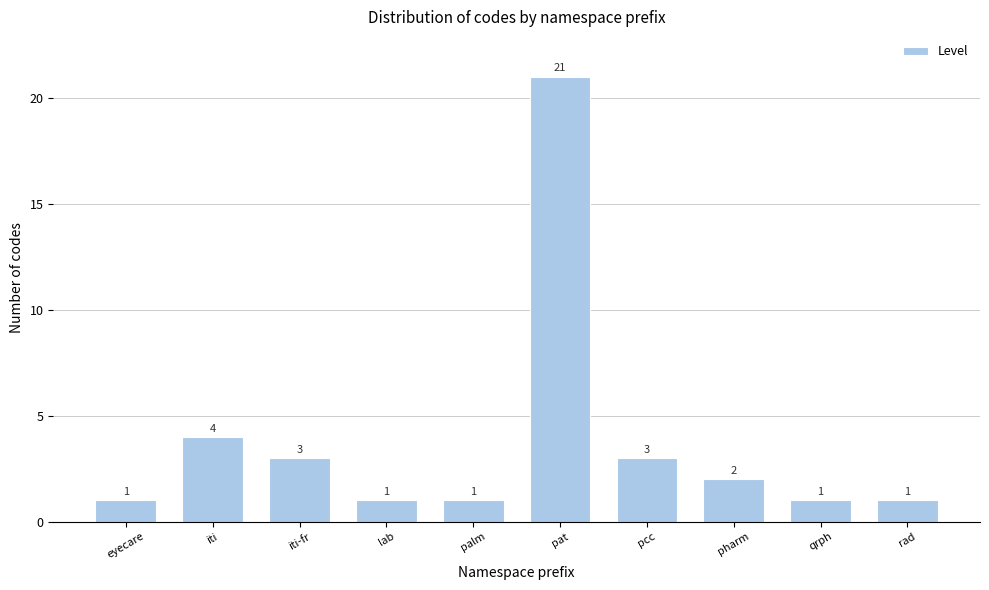

Reading left to right, transcribe all the data shown in this chart.

eyecare=1	iti=4	iti-fr=3	lab=1	palm=1	pat=21	pcc=3	pharm=2	qrph=1	rad=1